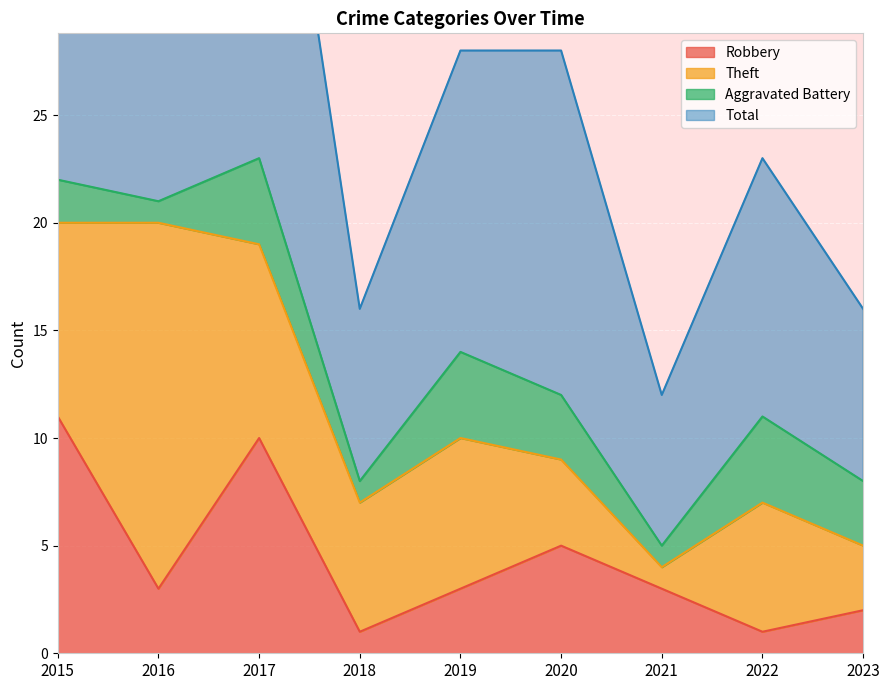

Where is Robbery nearest to the value 6?

2020